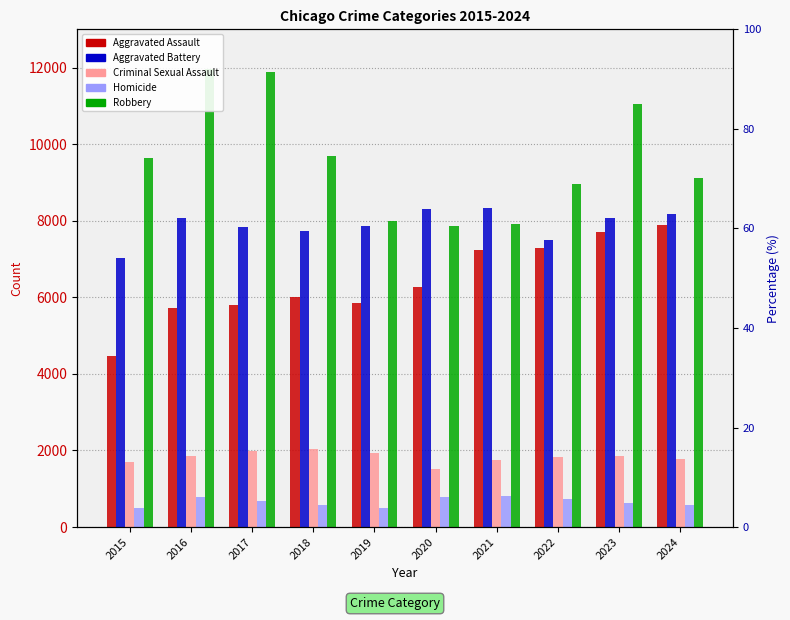

At which label does Aggravated Assault reach its minimum?

2015